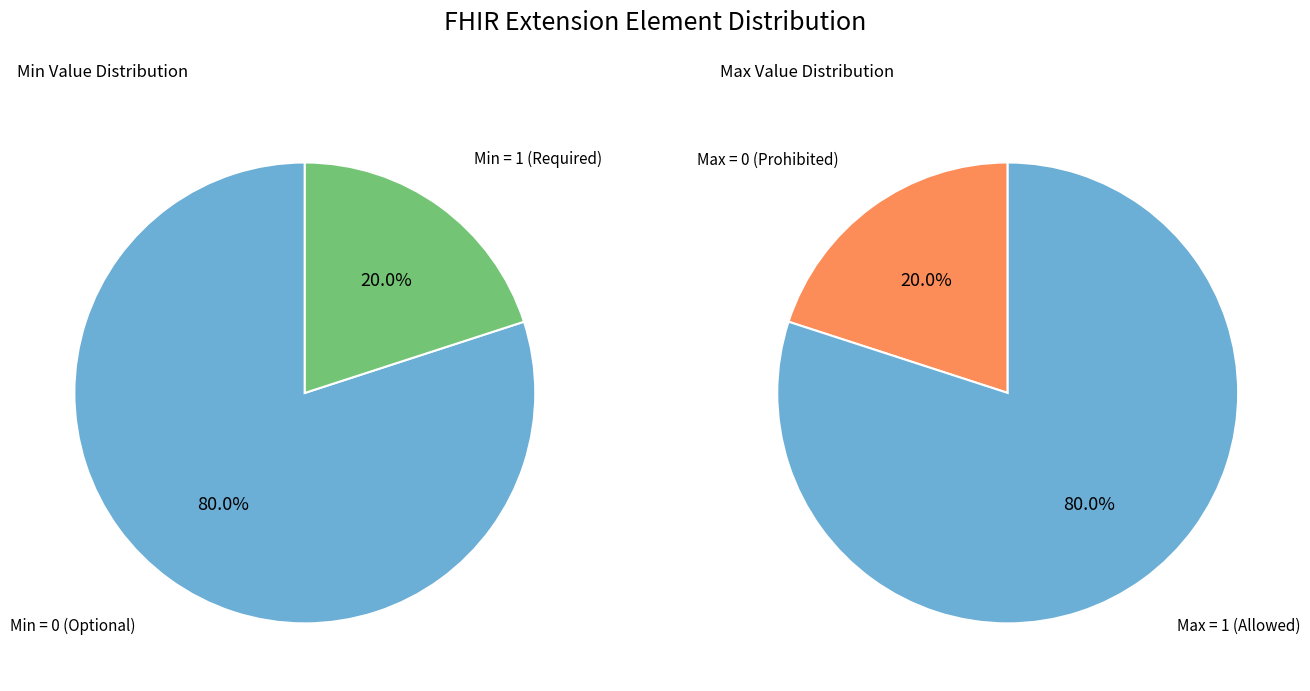

Is Extension.id the majority of the pie?

No